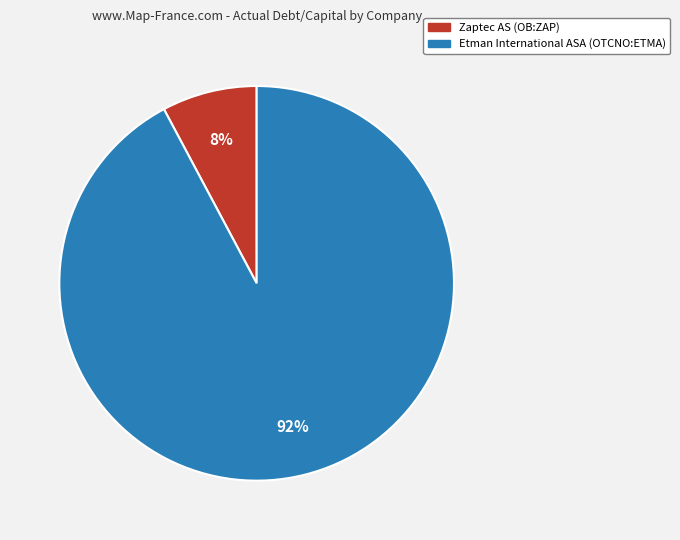

The Zaptec AS (OB:ZAP) slice represents 8% of the pie. True or false?

True